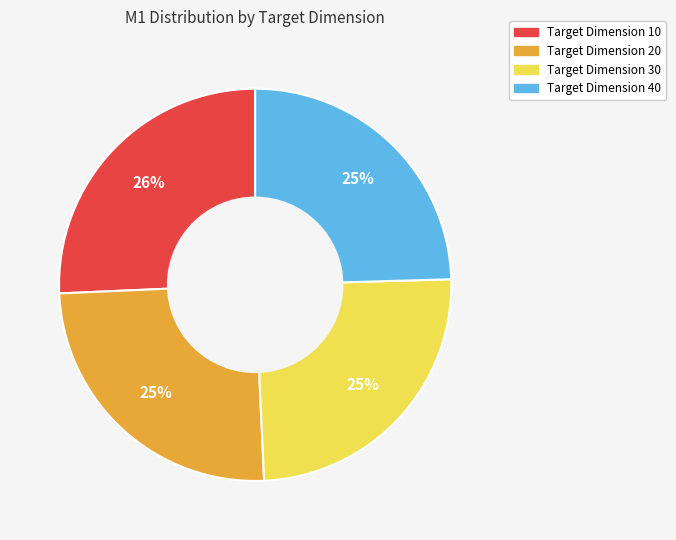

Is there any slice that represents more than half of the pie?

No